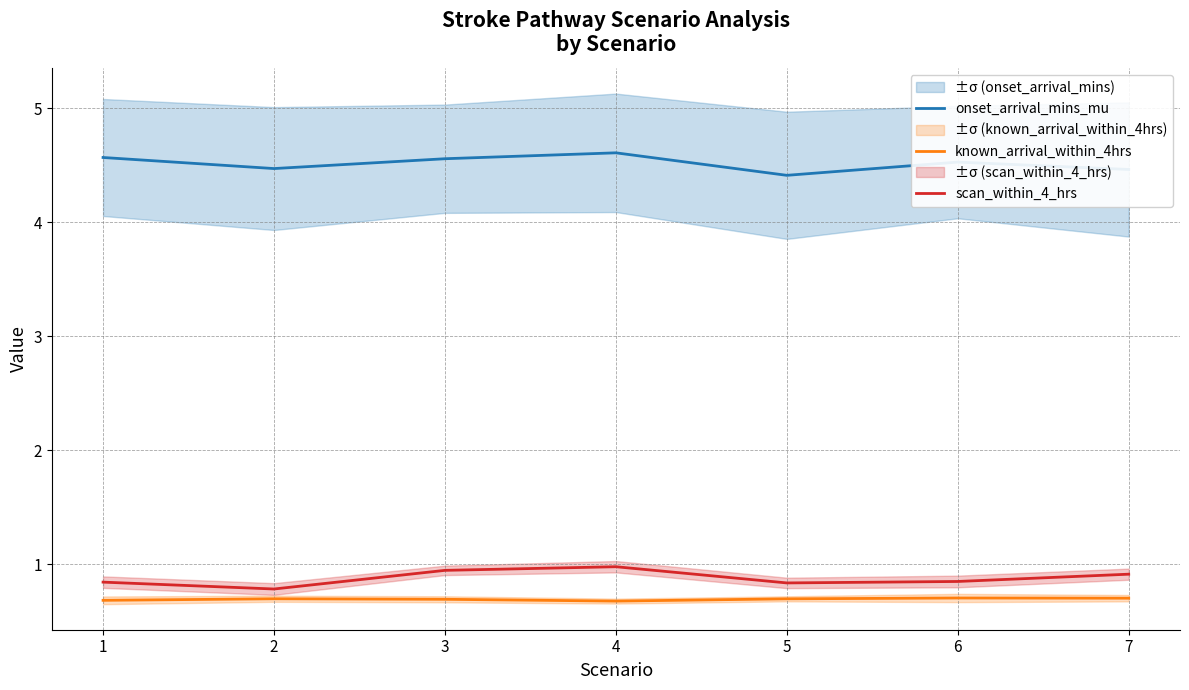

Reading left to right, transcribe all the data shown in this chart.

onset_arrival_mins_mu: 1=4.6	2=4.5	3=4.6	4=4.6	5=4.4	6=4.5	7=4.5
known_arrival_within_4hrs: 1=0.7	2=0.7	3=0.7	4=0.7	5=0.7	6=0.7	7=0.7
scan_within_4_hrs: 1=0.8	2=0.8	3=0.9	4=1.0	5=0.8	6=0.8	7=0.9